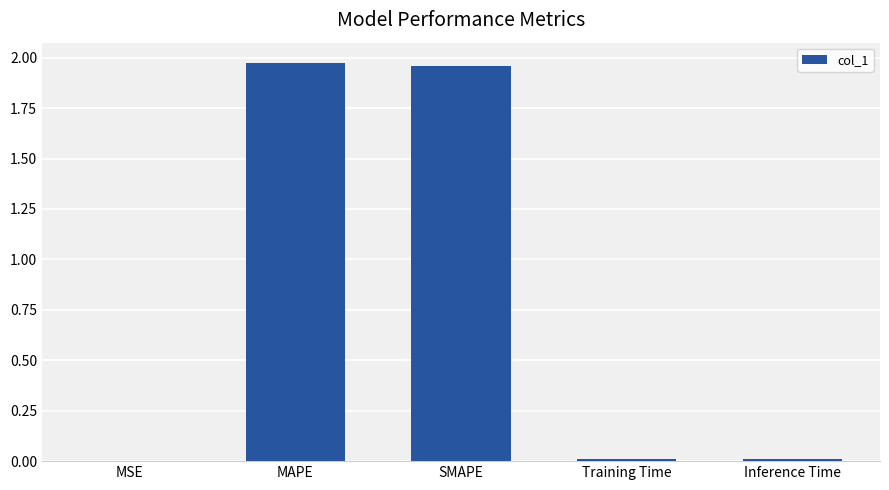

At which category does the chart reach its peak across all series?

MAPE